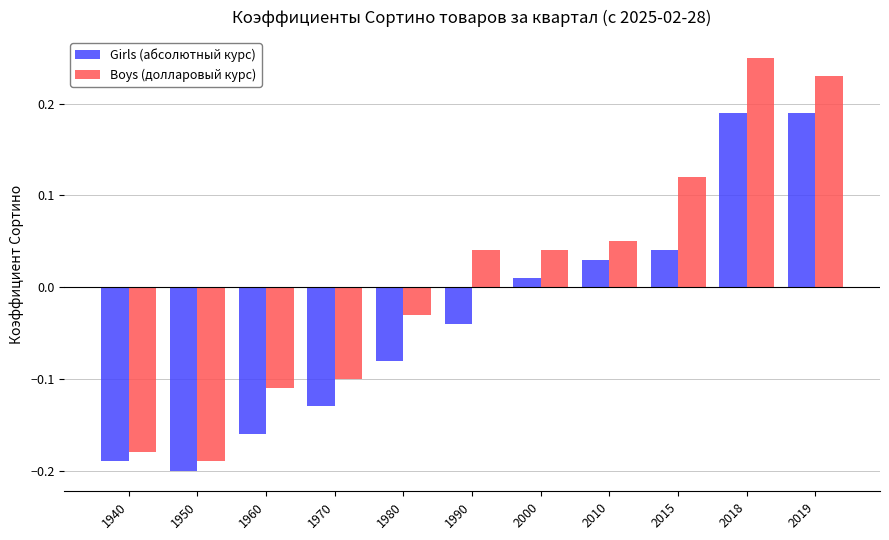

What is the sum of all Girls (абсолютный курс) values?

-0.3